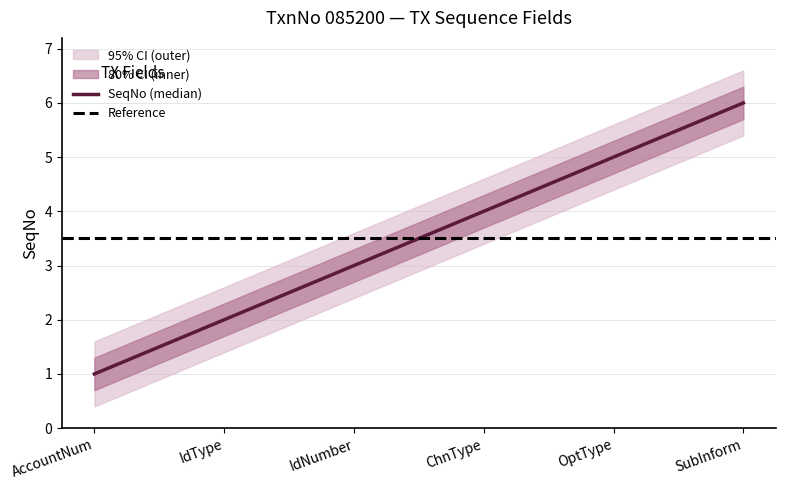

The value of SeqNo (median) at OptType is 2. True or false?

False